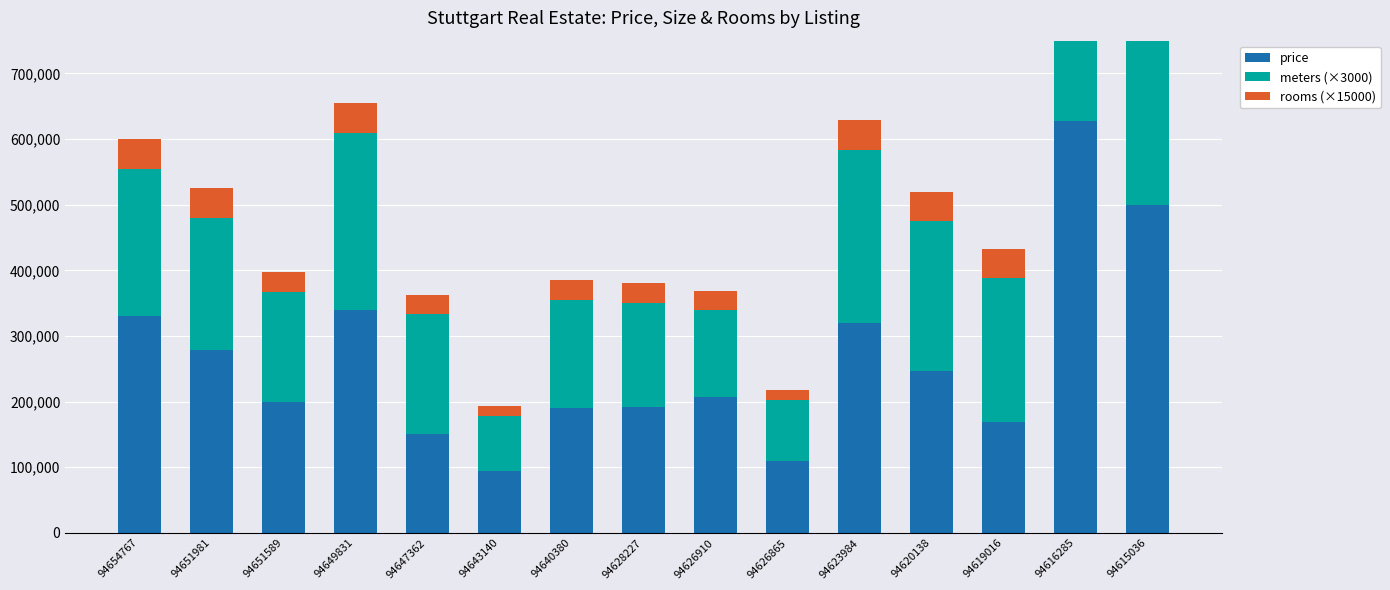

Which series changed the most between 94654767 and 94647362?

price